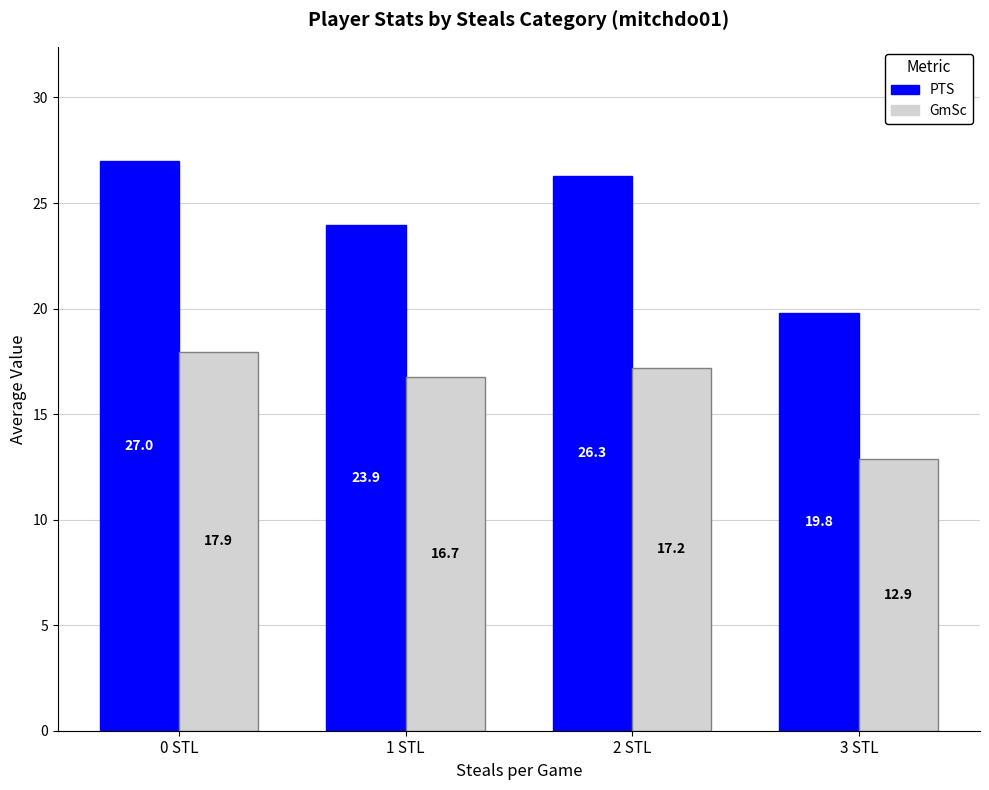

Which series has the largest range (max minus min)?

PTS